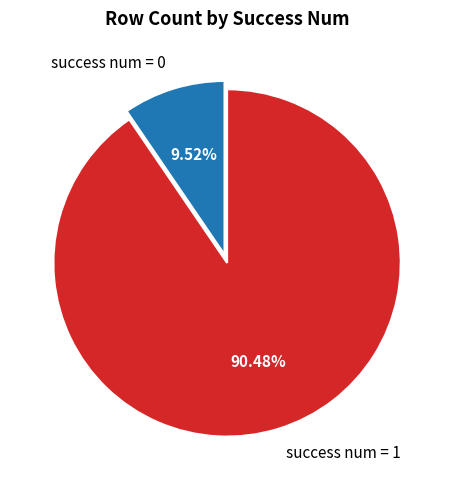

Combined, do success num = 0 and success num = 1 account for over 50%?

Yes